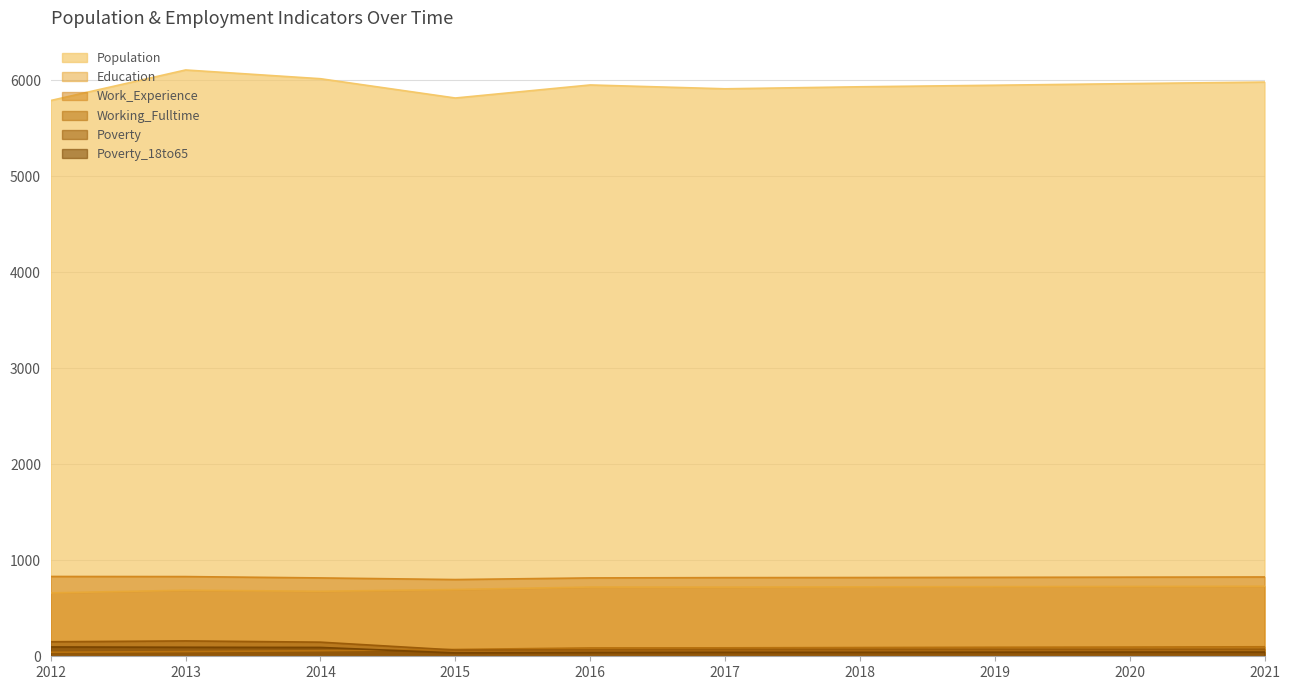

Rank the categories by Population value from lowest to highest.

2012, 2015, 2017, 2018, 2019, 2016, 2020, 2021, 2014, 2013